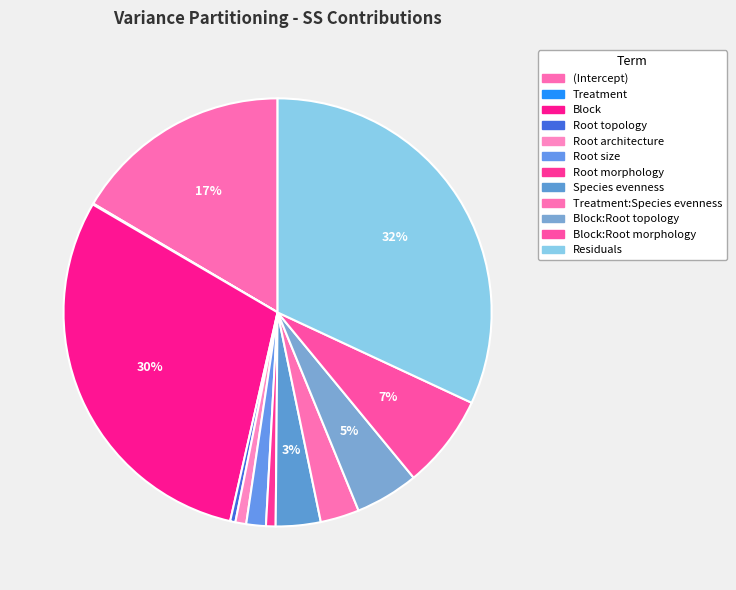

Rank the categories by value from lowest to highest.

Treatment, Root topology, Root morphology, Root architecture, Root size, Treatment:Species evenness, Species evenness, Block:Root topology, Block:Root morphology, (Intercept), Block, Residuals